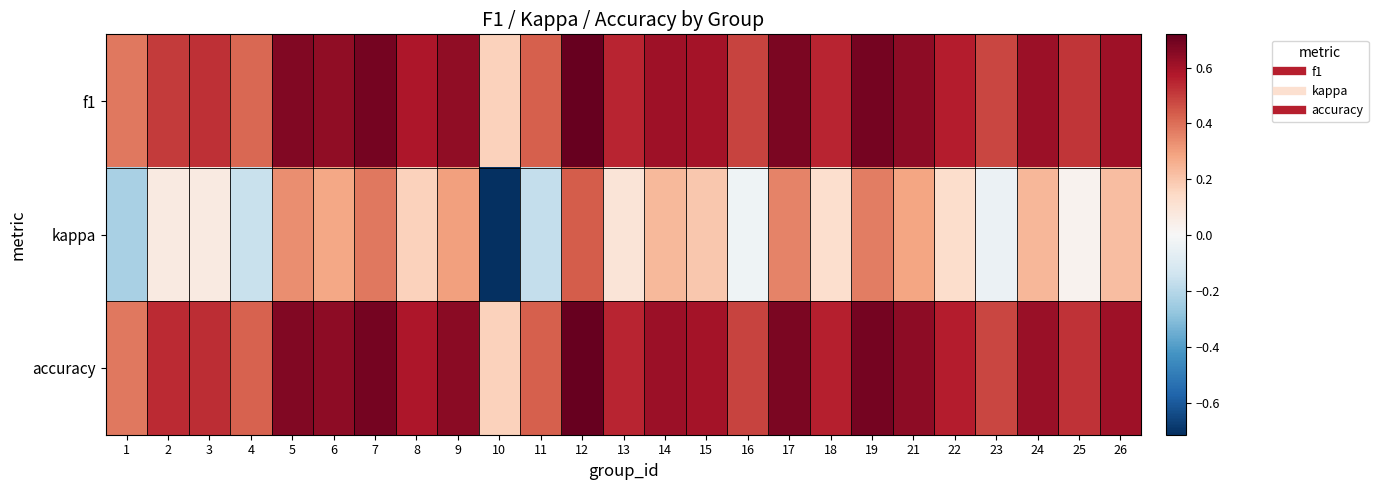

At how many categories does at least one series exceed 0?

25